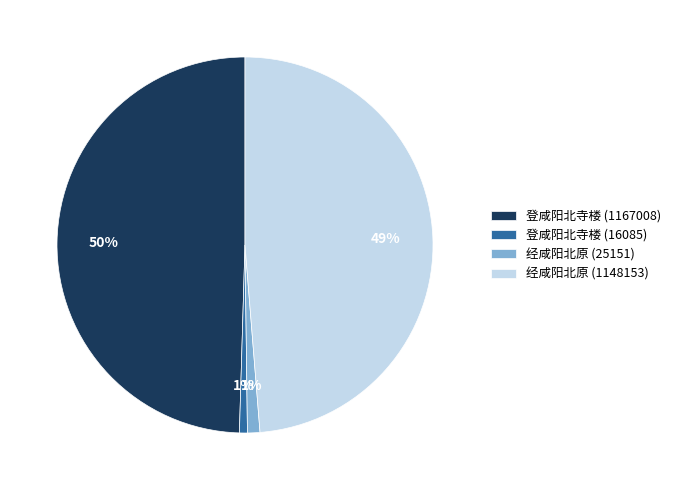

Count the number of slices in the pie.

4